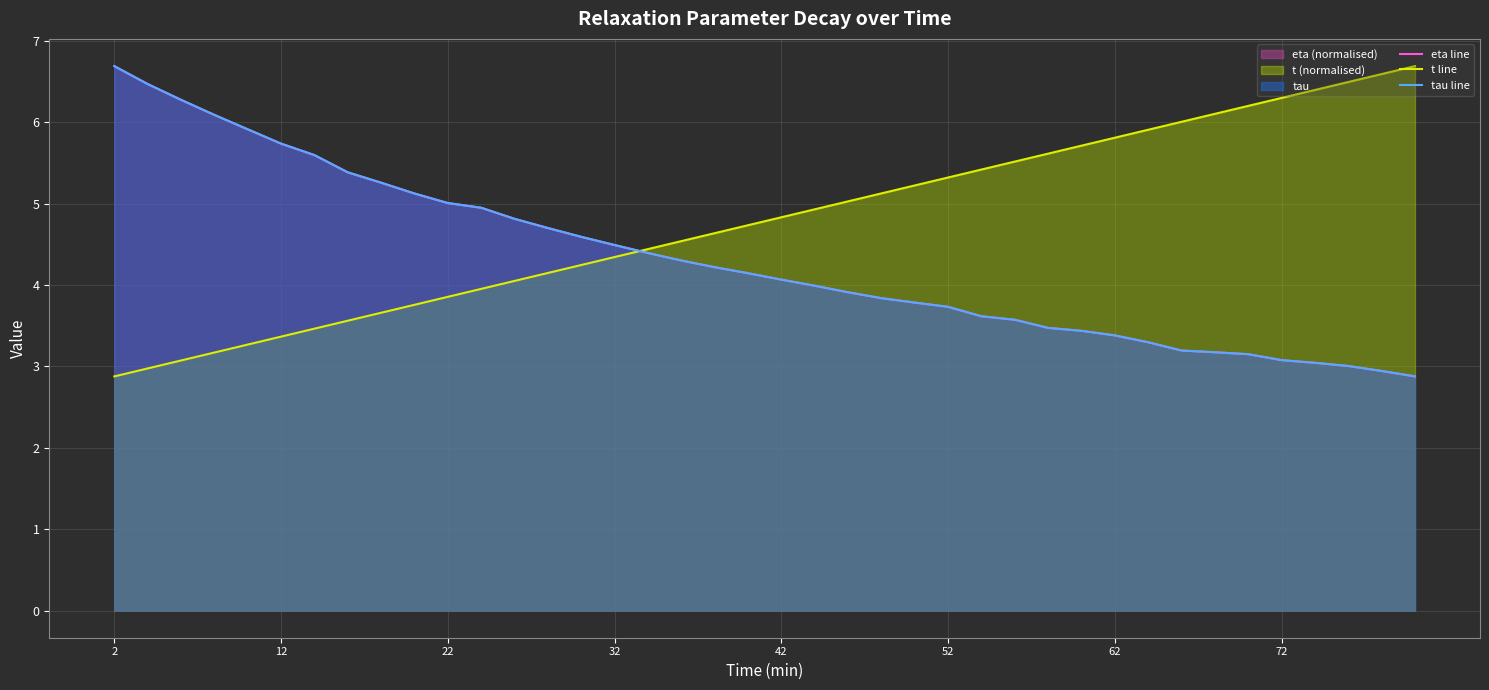

The t line series shows 2.0 at 22. True or false?

False